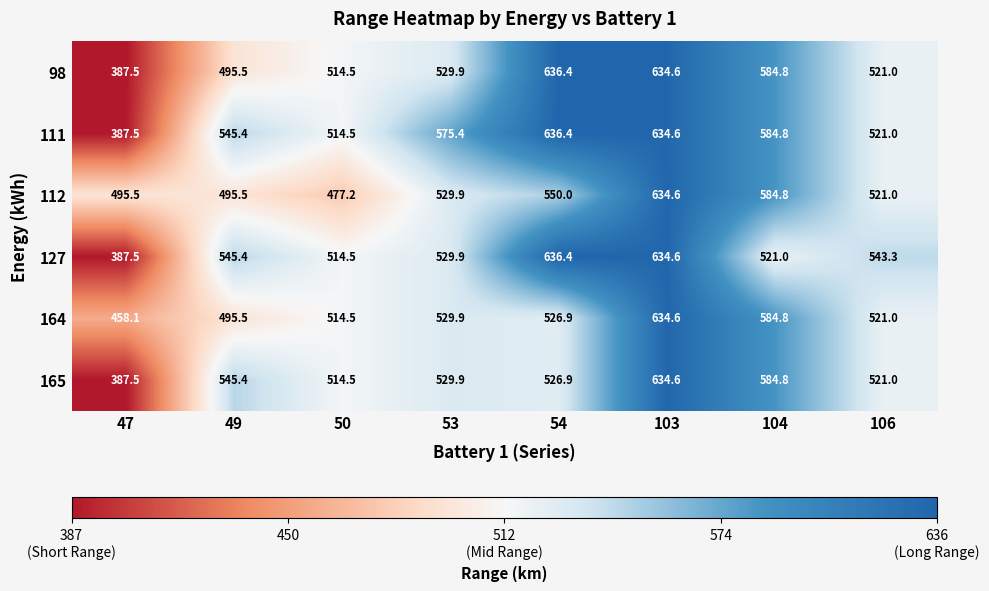

Is the value of 112 at 50 greater than the value of 98 at 53?

No